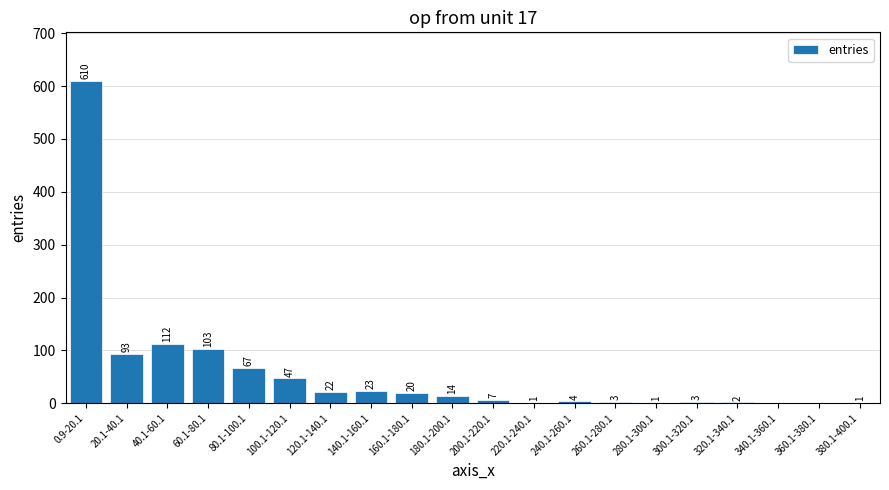

The value at 60.1-80.1 is 103. True or false?

True